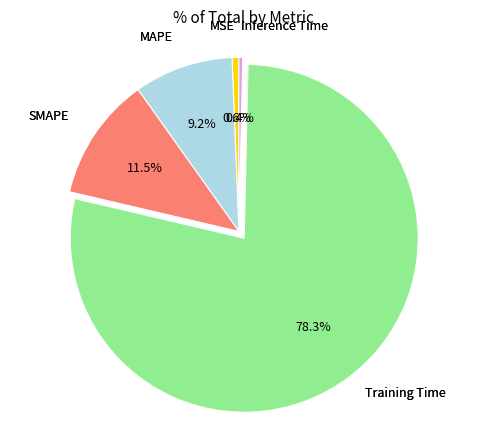

Is there a majority slice in this chart?

Yes